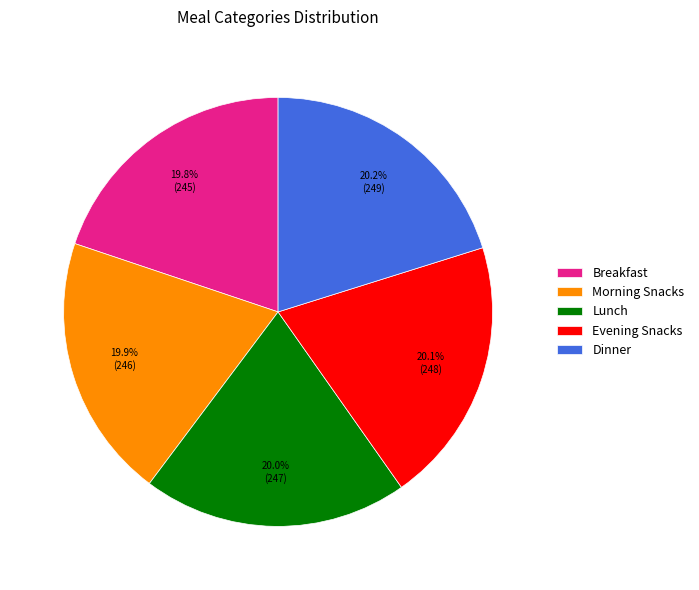

Count the number of slices in the pie.

5